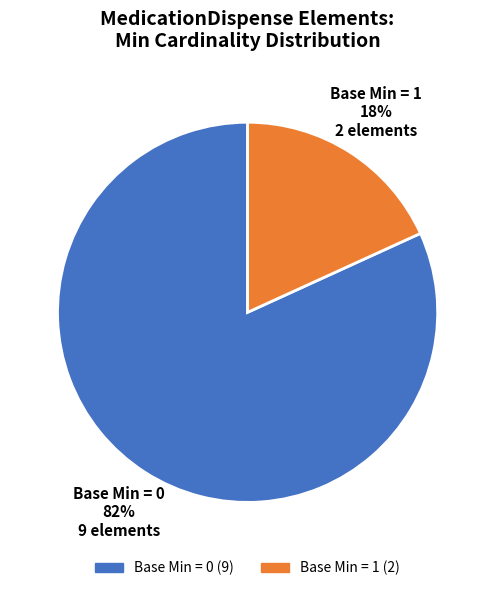

Does any single category account for the majority?

Yes